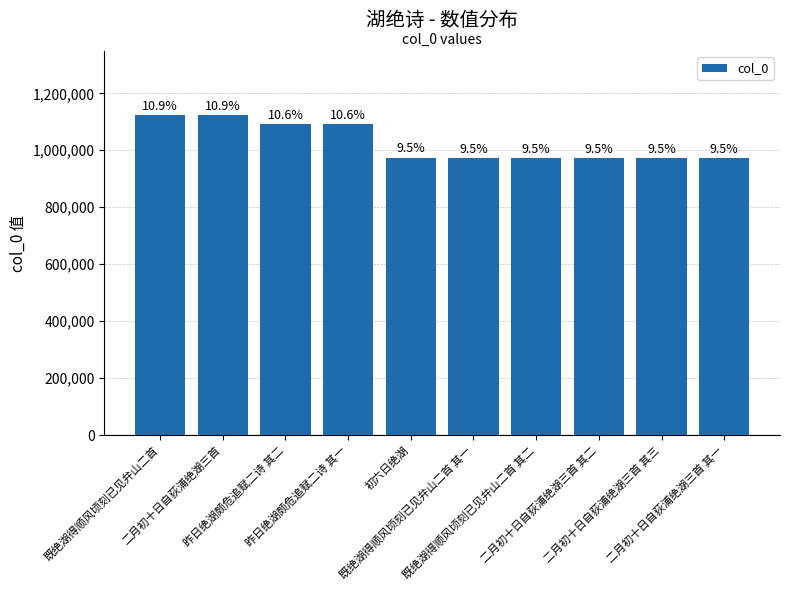

What is the maximum value shown in the chart?

1123846